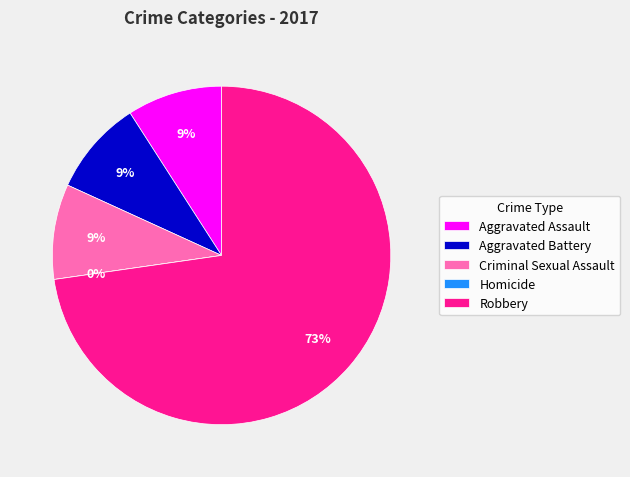

What is the change in value from Aggravated Battery to Homicide?

-1